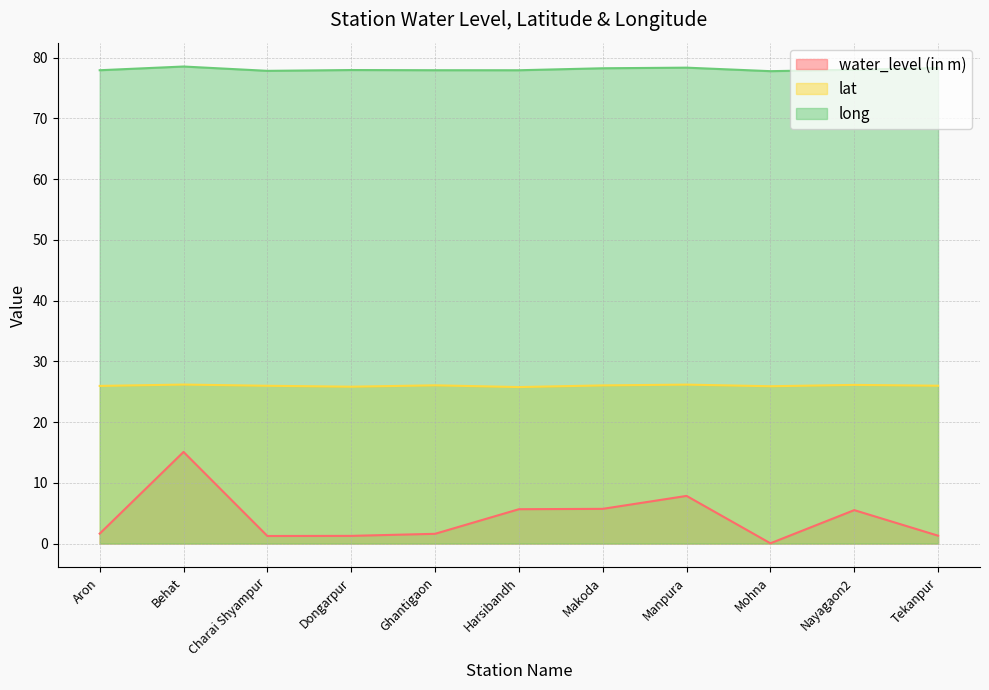

Reading left to right, extract all data points from this chart.

water_level (in m): Aron=1.6	Behat=15.1	Charai Shyampur=1.2	Dongarpur=1.3	Ghantigaon=1.6	Harsibandh=5.7	Makoda=5.7	Manpura=7.8	Mohna=0.0	Nayagaon2=5.5	Tekanpur=1.3
lat: Aron=26.0	Behat=26.2	Charai Shyampur=26.0	Dongarpur=25.8	Ghantigaon=26.1	Harsibandh=25.8	Makoda=26.0	Manpura=26.2	Mohna=25.9	Nayagaon2=26.1	Tekanpur=26.0
long: Aron=77.9	Behat=78.5	Charai Shyampur=77.8	Dongarpur=78.0	Ghantigaon=77.9	Harsibandh=77.9	Makoda=78.3	Manpura=78.4	Mohna=77.8	Nayagaon2=78.0	Tekanpur=78.3